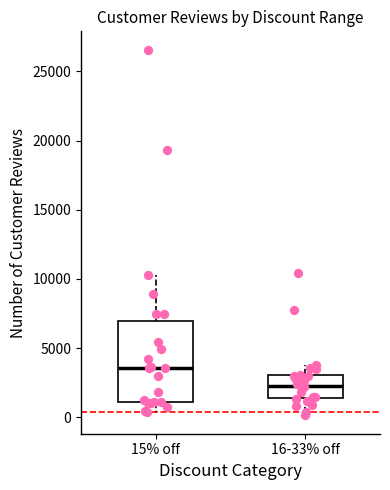

Which box has the lowest median line?

16-33% off